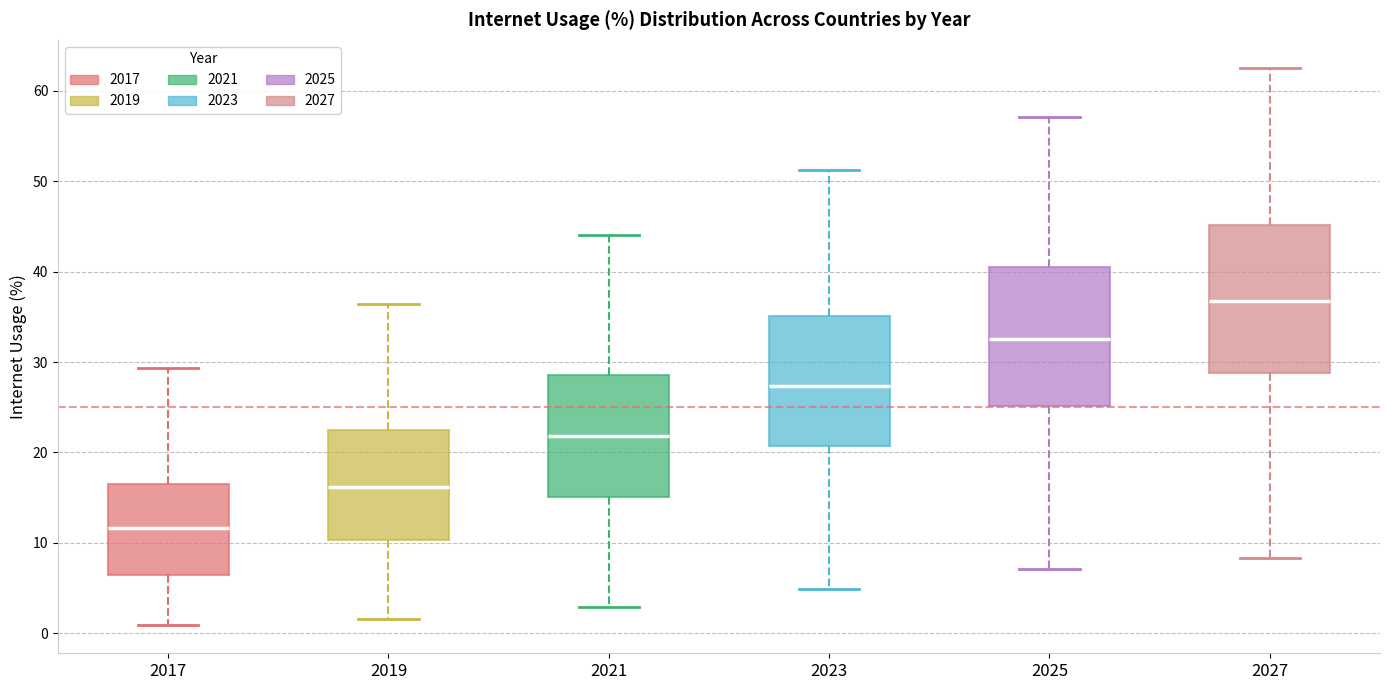

Which box's median line is the highest?

2027